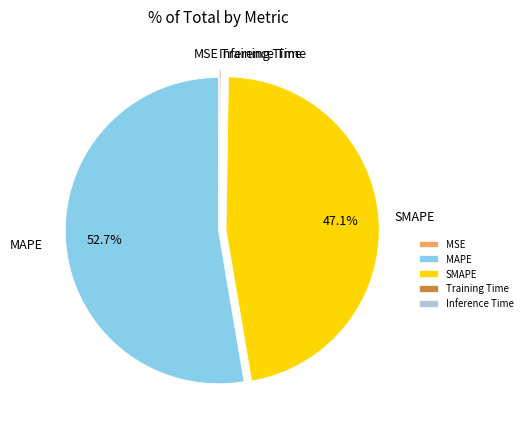

Approximately how many times larger is the value at MAPE compared to SMAPE?

1.1